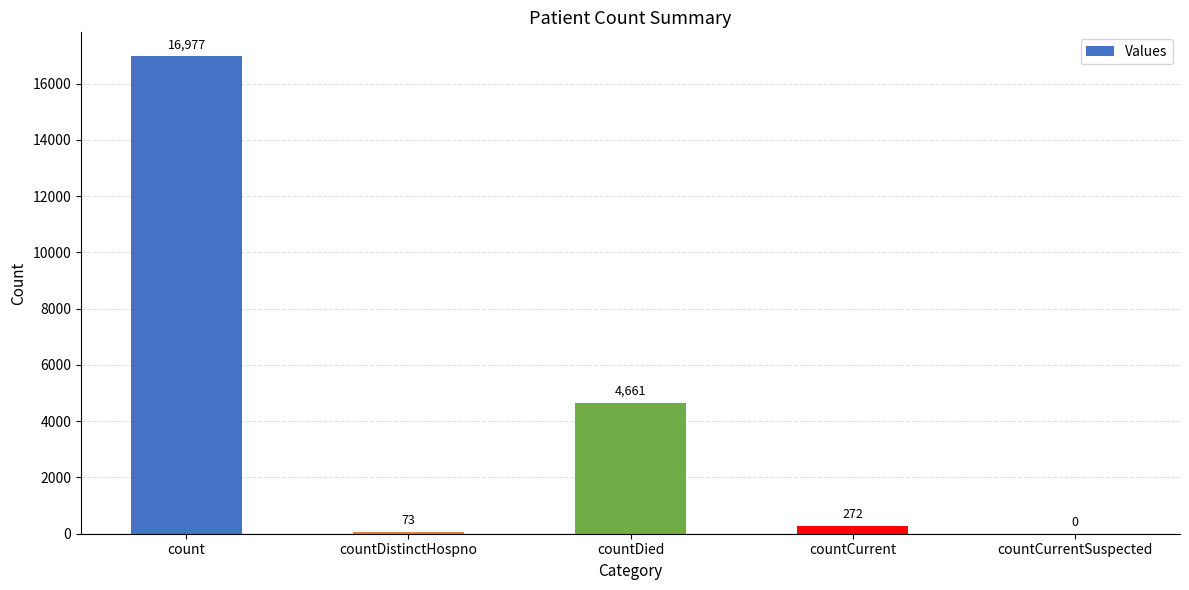

At which category does the chart reach its peak across all series?

count